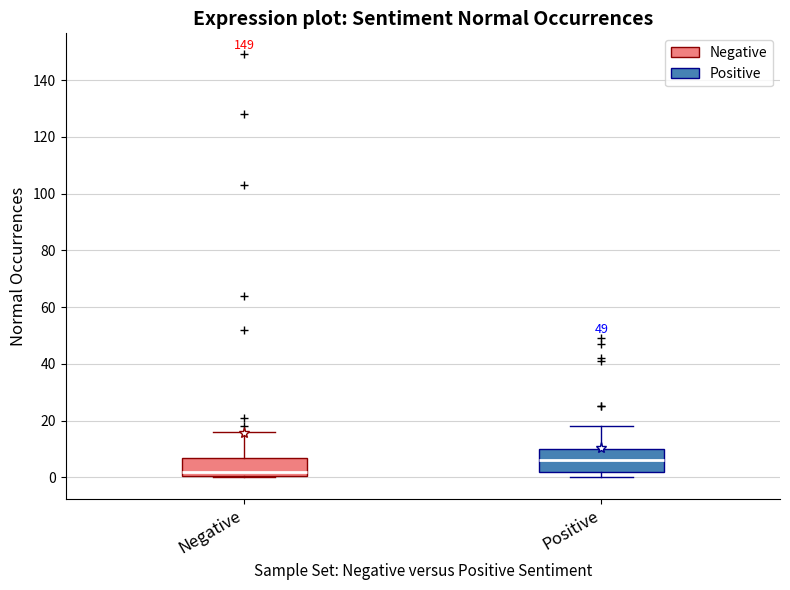

Reading left to right, transcribe this box plot: for each box, give where its median line is, the range the box spans, and where its two whiskers end, as read against the y-axis. The values are not printed on the chart, so give them approximately, as read against the axis.

Negative: median 2, box 0 to 8, whiskers 0 to 16
Positive: median 6, box 2 to 10, whiskers 0 to 18